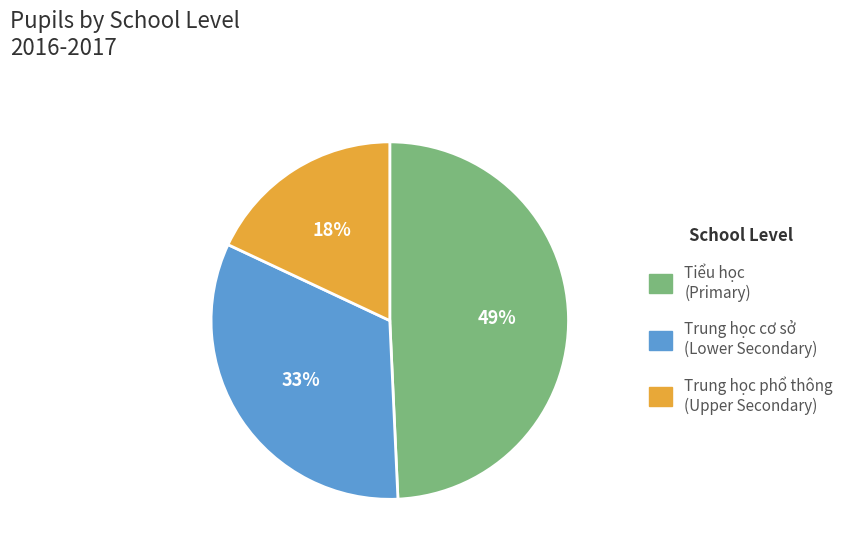

Which has a higher value, Trung học cơ sở (Lower Secondary) or Trung học phổ thông (Upper Secondary)?

Trung học cơ sở (Lower Secondary)